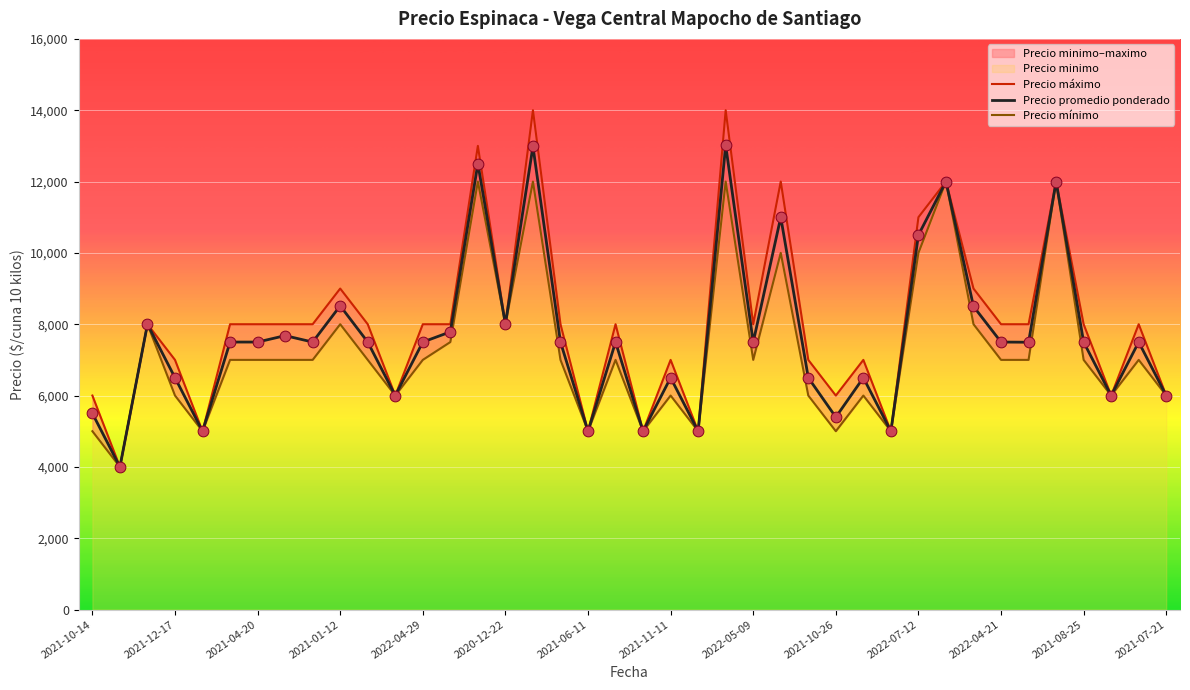

At how many categories does at least one series exceed 7196?

25